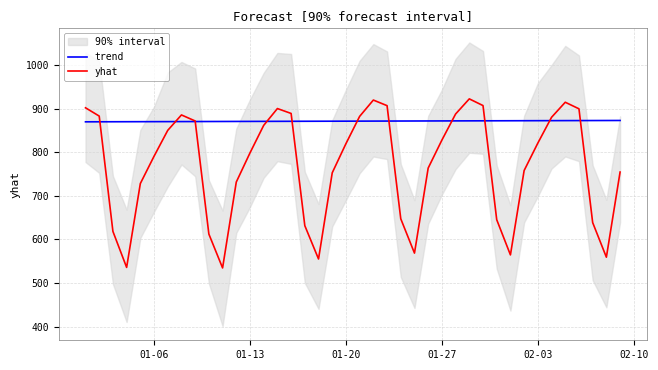

Rank the series by their average value, from lowest to highest.

yhat, trend